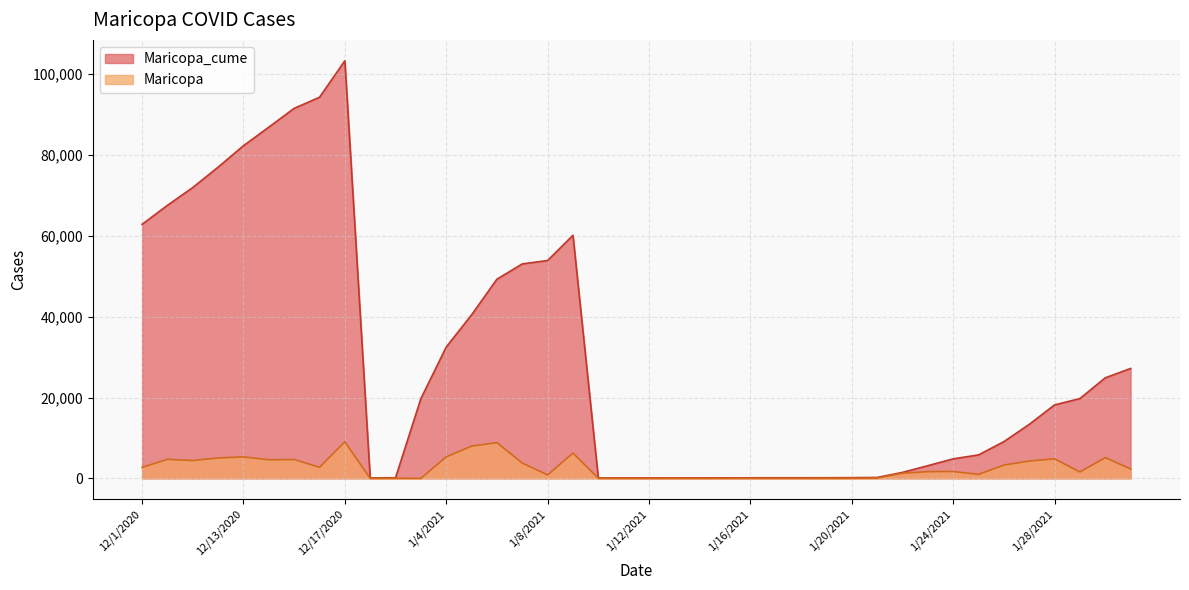

What is the total value across all series at 1/7/2021?

56845